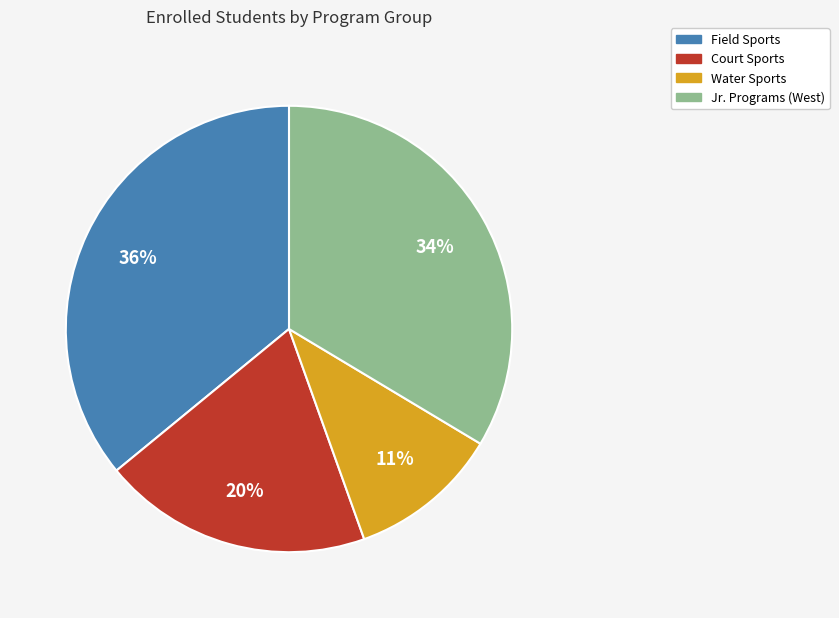

To the nearest percent, what is the difference between the largest and smallest slice percentages?

25%